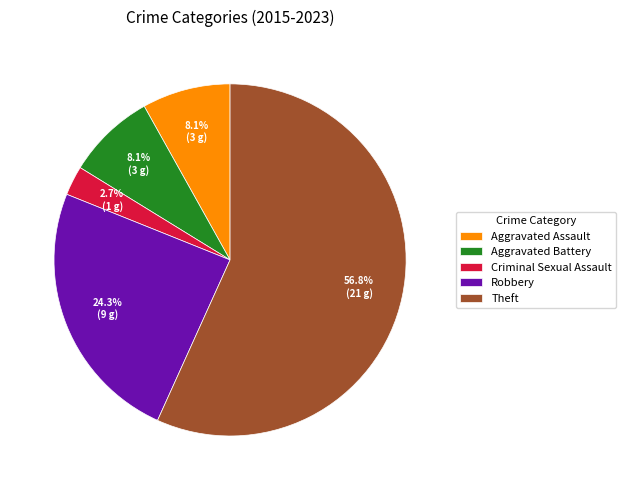

Does Theft represent more than half of the total?

Yes